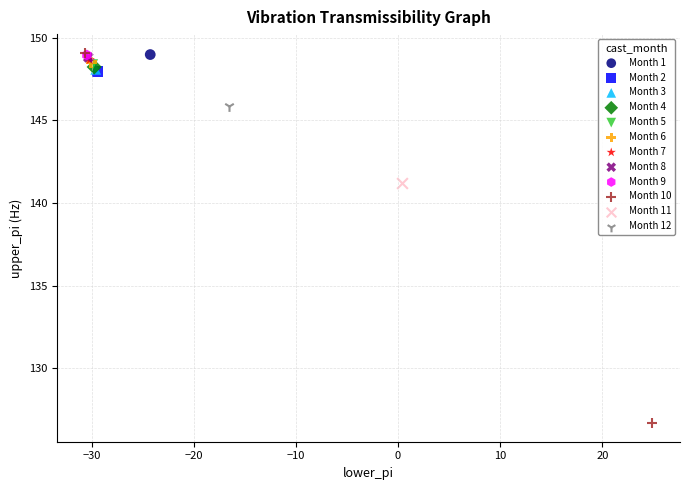

What are all the series names shown in the legend?

Month 1, Month 2, Month 3, Month 4, Month 5, Month 6, Month 7, Month 8, Month 9, Month 10, Month 11, Month 12